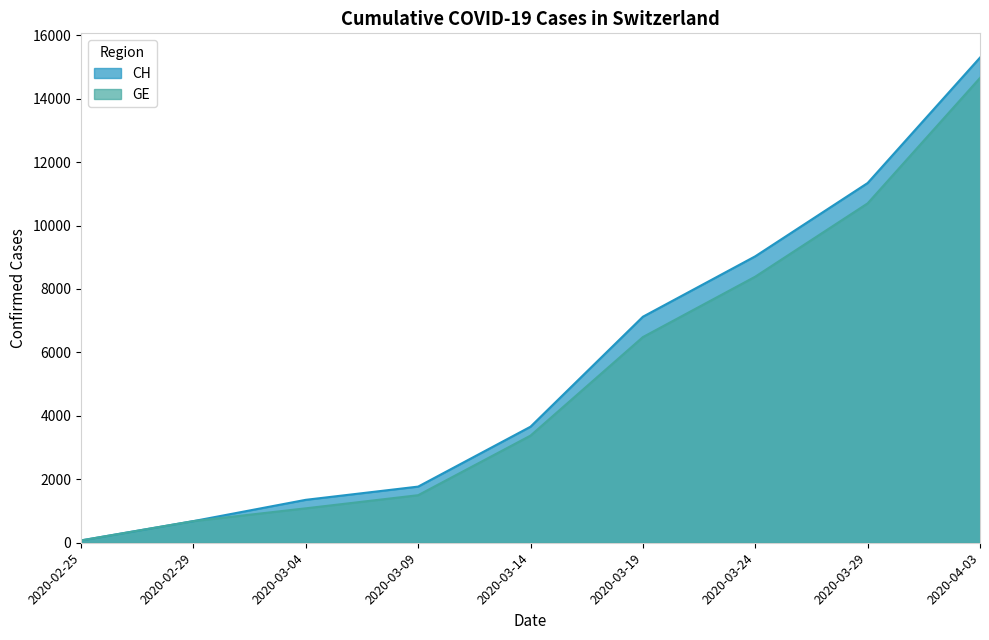

True or false: CH and GE cross at least once.

False